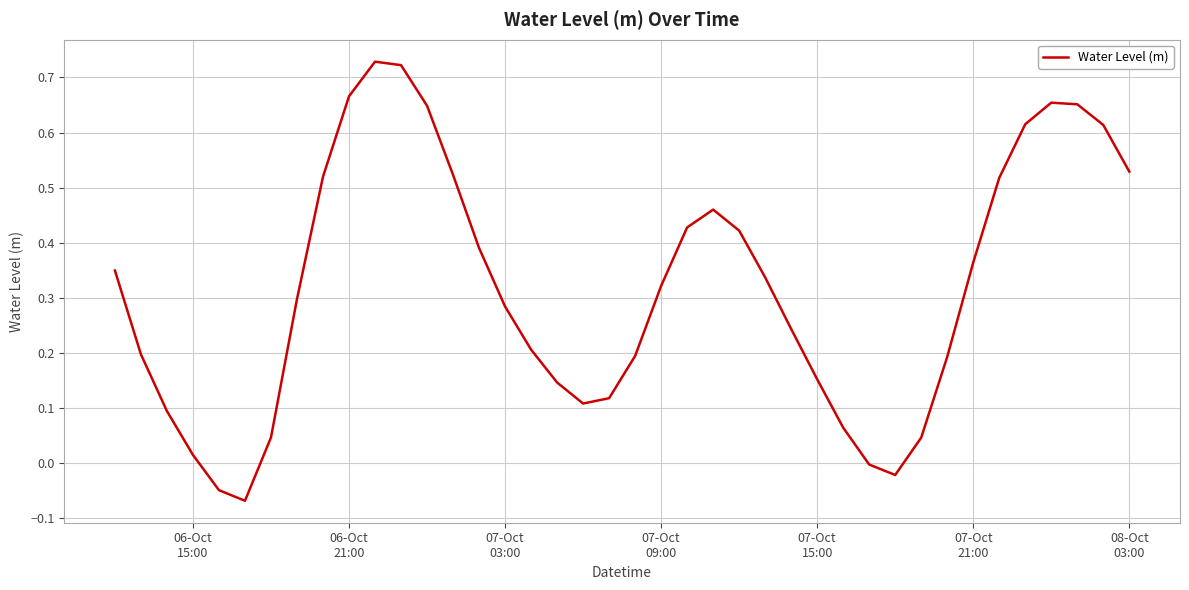

What is the difference between the maximum and minimum values?

0.8